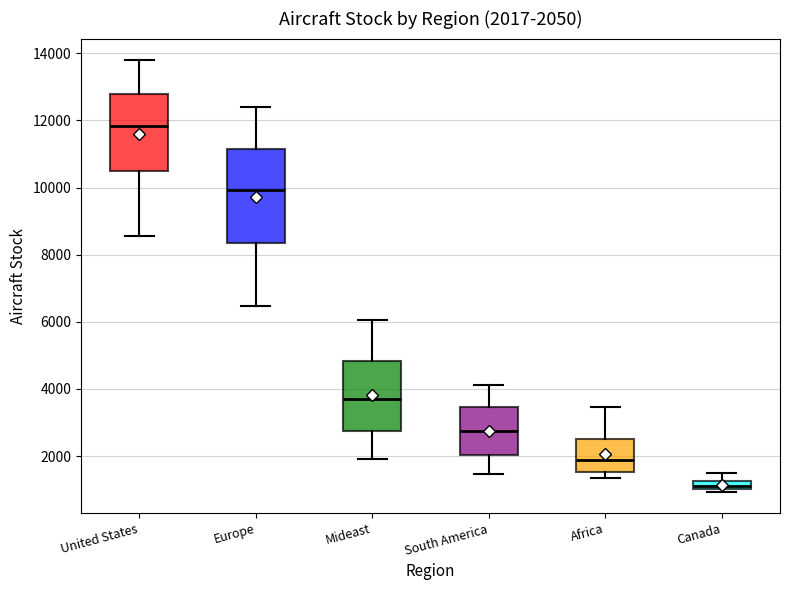

Which box has the lowest median line?

Canada